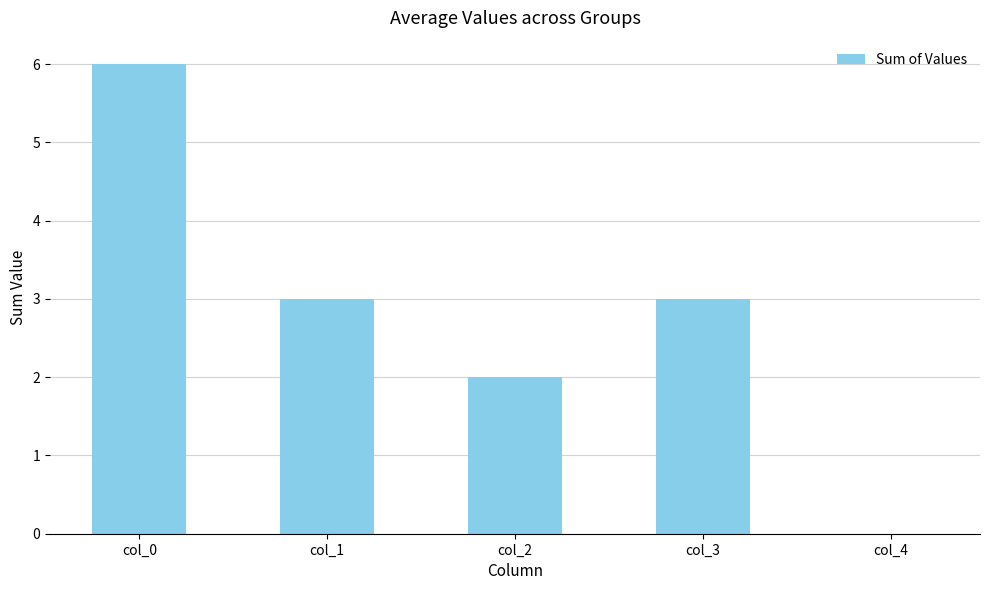

The chart shows a value of 0 at col_4. True or false?

True